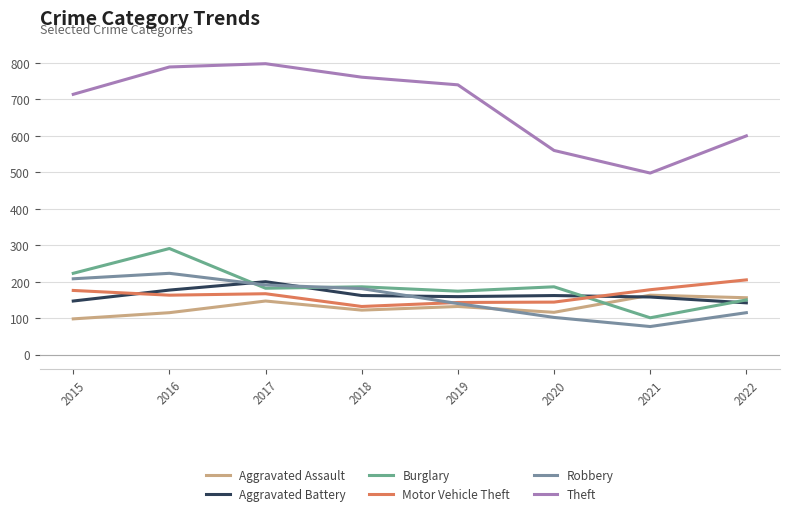

Where is Robbery nearest to the value 150?

2019